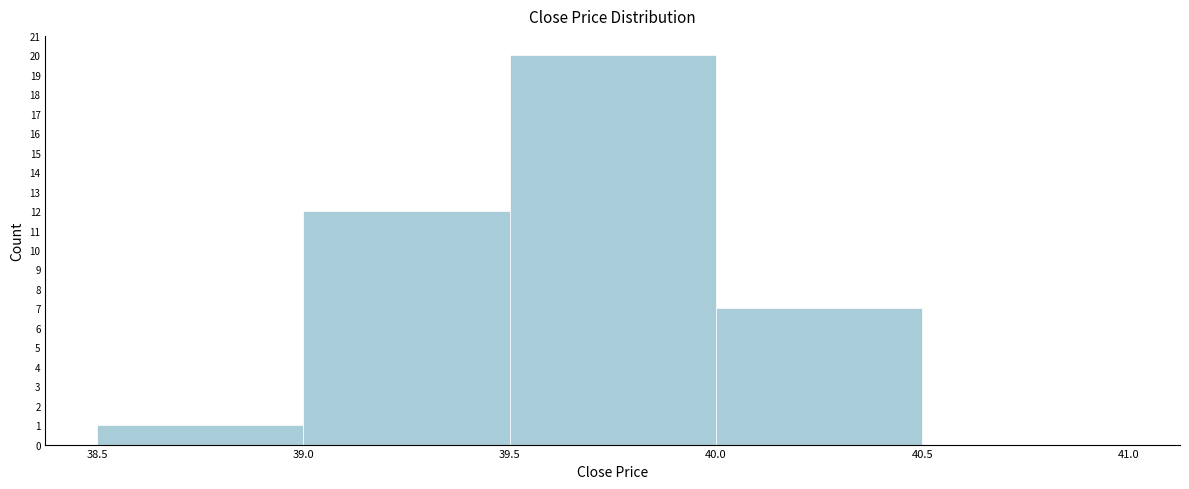

Reading left to right, list every bar in this chart as the range it spans on the x-axis followed by its height. The values are not printed on the chart, so give them approximately, as read against the axis.

38.5 to 39.0: 1
39.0 to 39.5: 12
39.5 to 40.0: 20
40.0 to 40.5: 7
40.5 to 41.0: 0